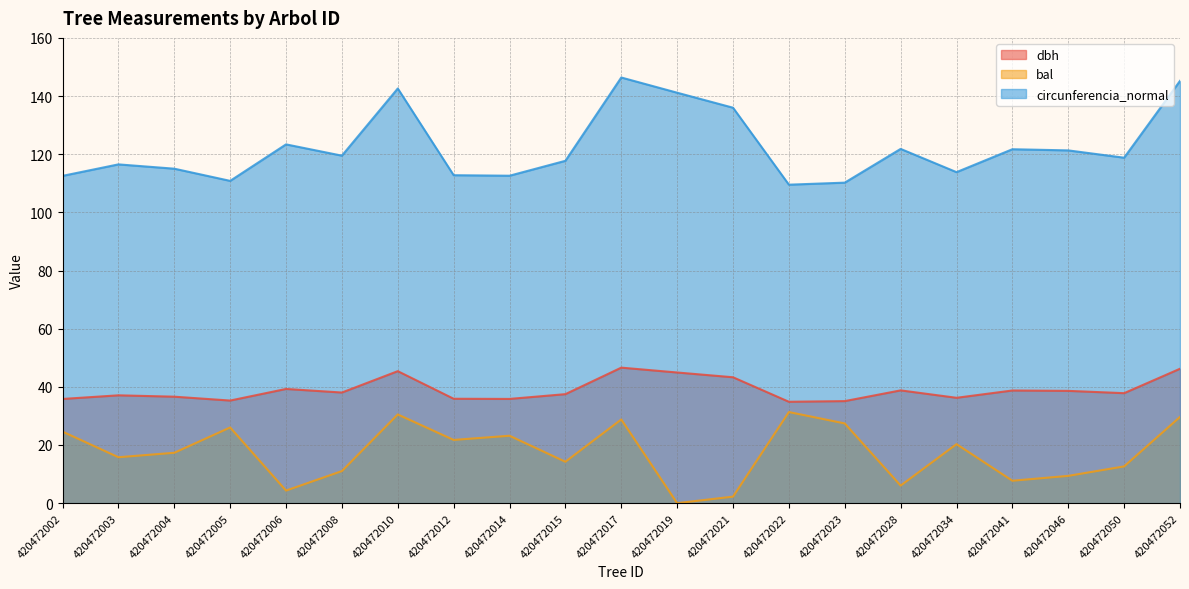

How many values in the circunferencia_normal series exceed 118?

11